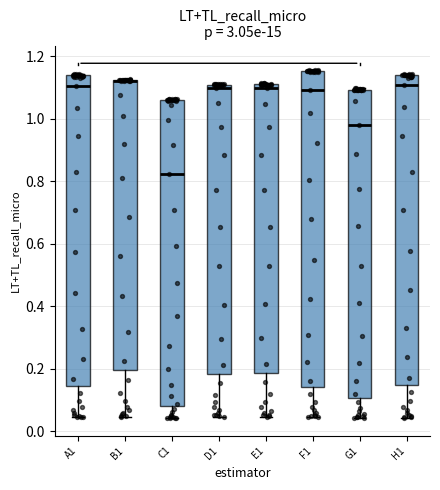

Reading left to right, transcribe this box plot: for each box, give where its median line is, the range the box spans, and where its two whiskers end, as read against the y-axis. The values are not printed on the chart, so give them approximately, as read against the axis.

A1: median 1.10, box 0.14 to 1.14, whiskers 0.04 to 1.14
B1: median 1.12 (drawn on the box's upper edge), box 0.20 to 1.12, whiskers 0.04 to 1.12
C1: median 0.82, box 0.08 to 1.06, whiskers 0.04 to 1.06
D1: median 1.10, box 0.18 to 1.12, whiskers 0.04 to 1.12
E1: median 1.10, box 0.18 to 1.12, whiskers 0.04 to 1.12
F1: median 1.10, box 0.14 to 1.16, whiskers 0.04 to 1.16
G1: median 0.98, box 0.10 to 1.10, whiskers 0.04 to 1.10 (just above the box's upper edge)
H1: median 1.10, box 0.14 to 1.14, whiskers 0.04 to 1.14